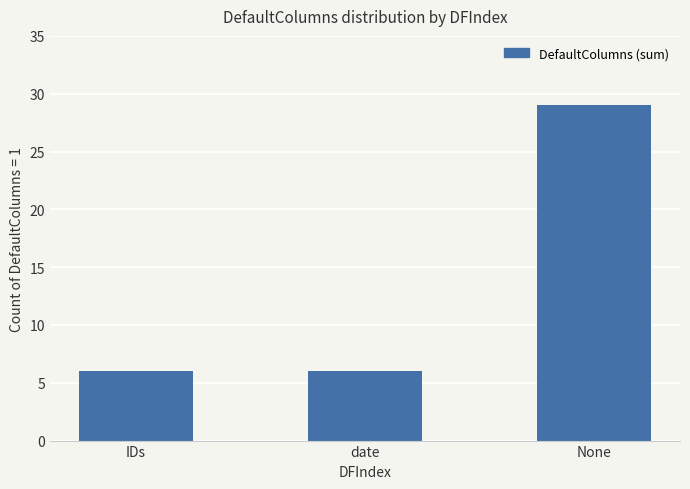

What is the maximum value shown in the chart?

29